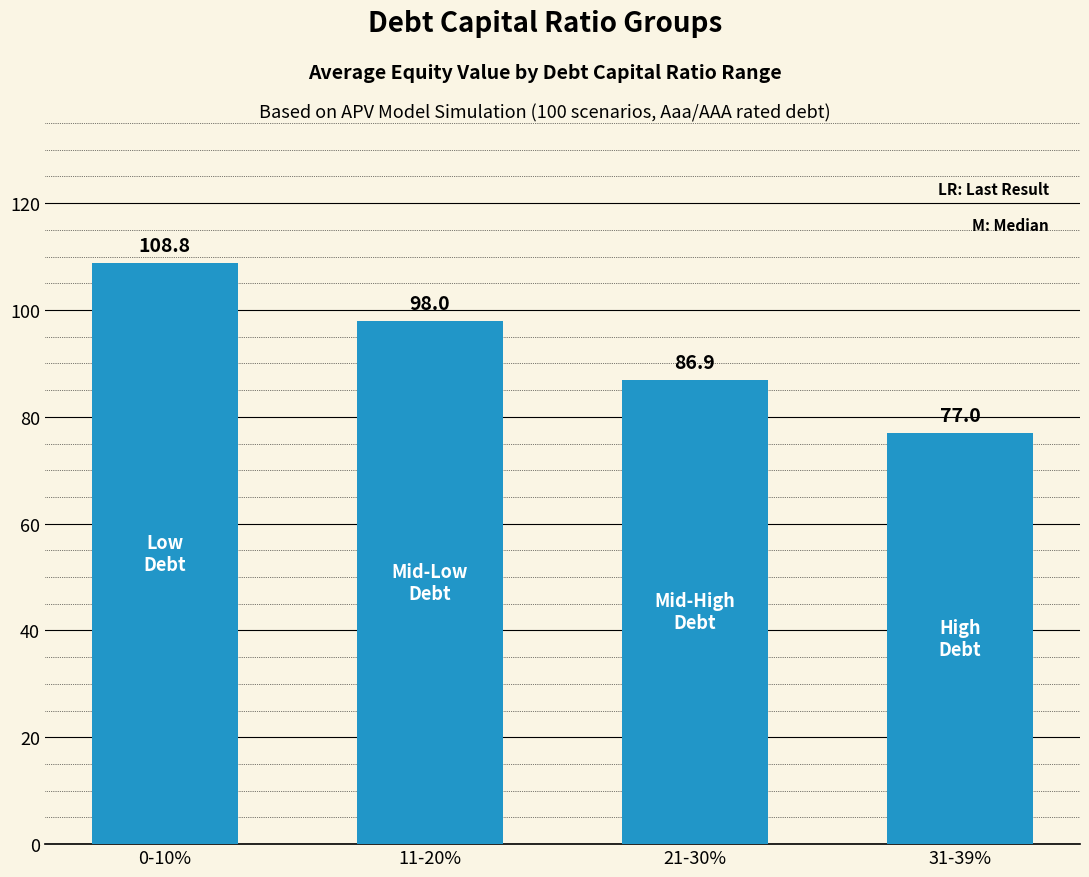

What position from the left is 21-30%?

3